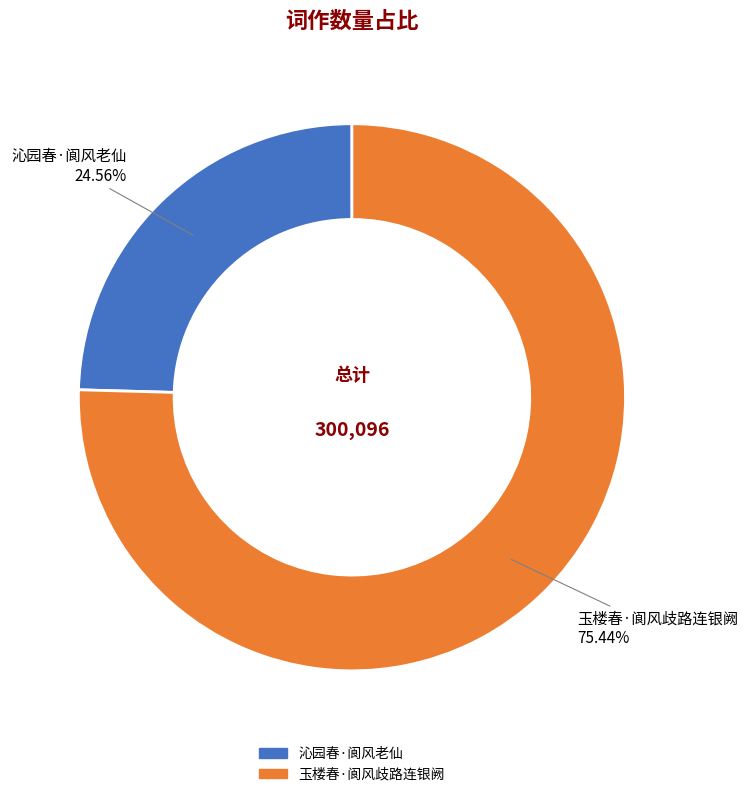

What percentage is NOT represented by 沁园春·阆风老仙?

75.4%